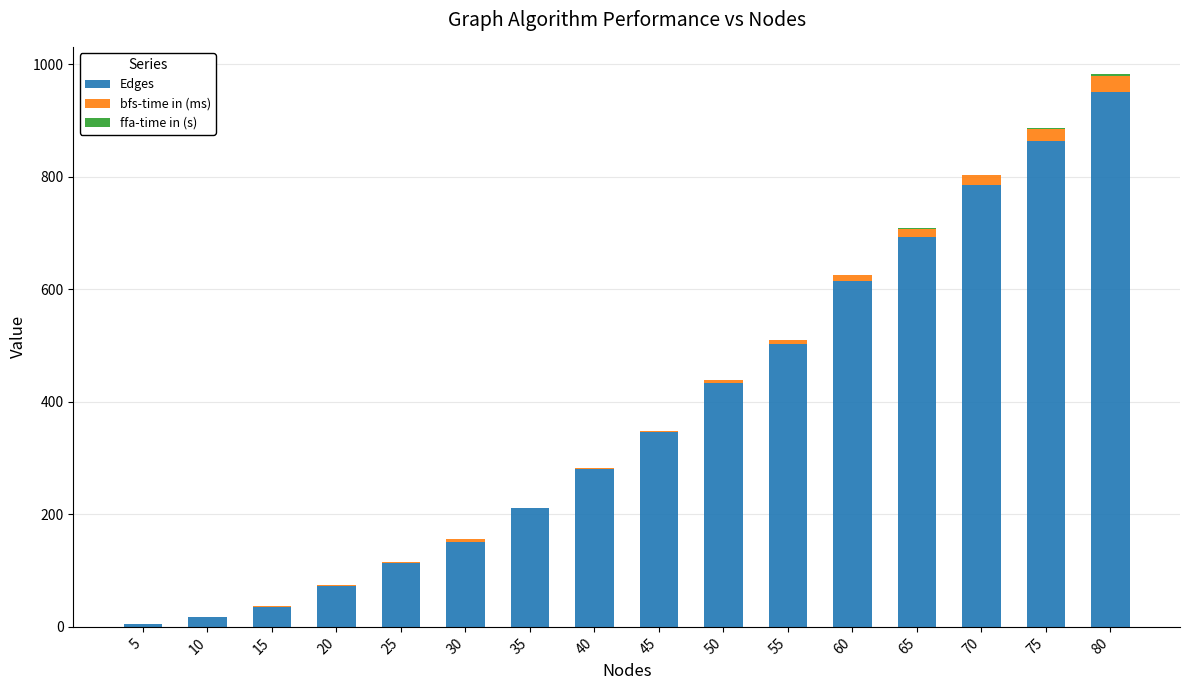

At which label does Edges reach its peak?

80